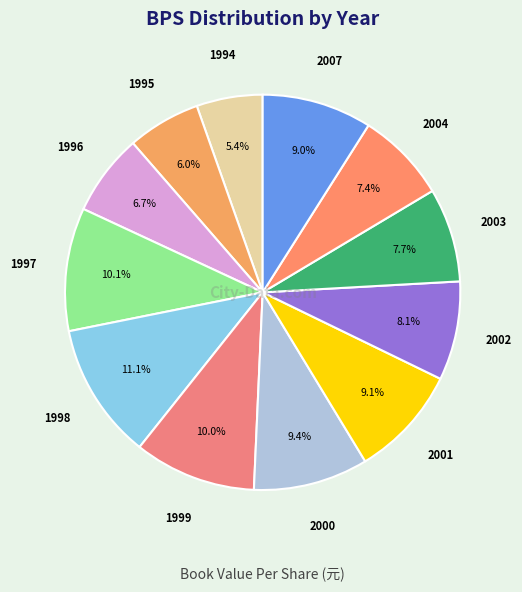

To the nearest percent, what is the difference between the largest and smallest slice percentages?

6%